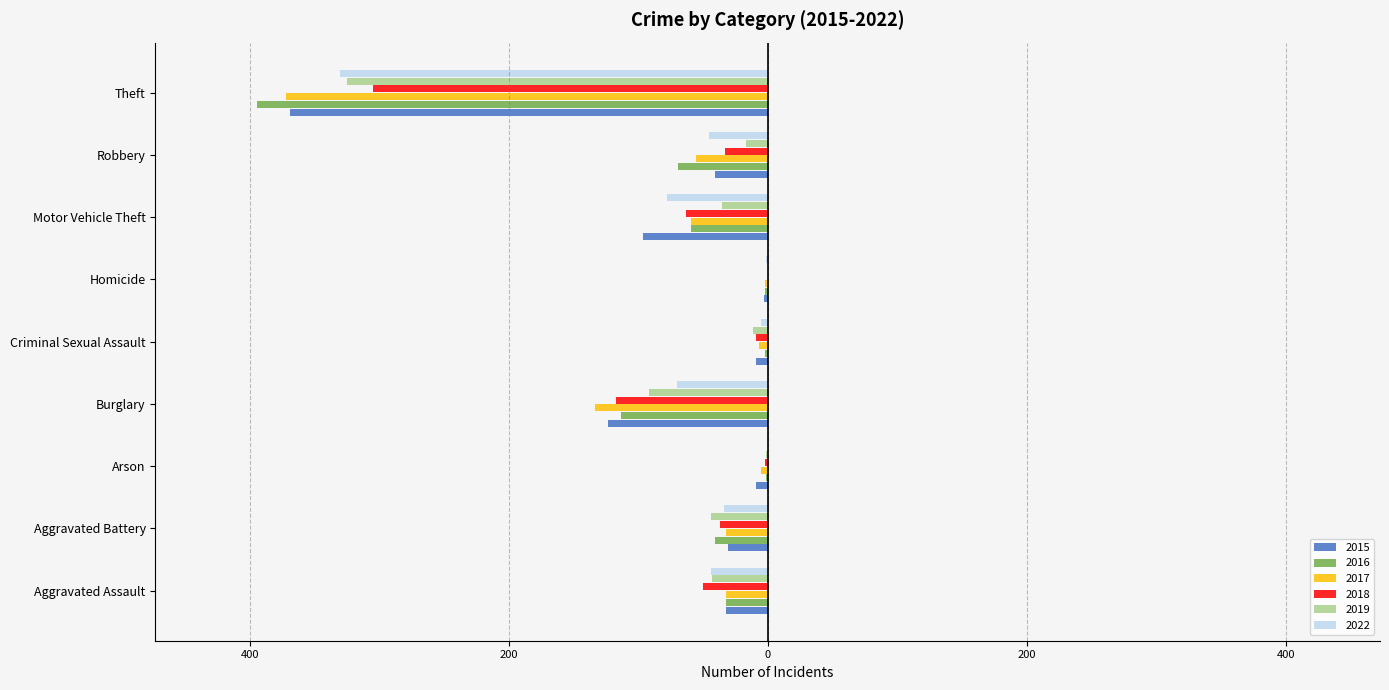

Is it true that 2022 equals -59 at Aggravated Assault?

False